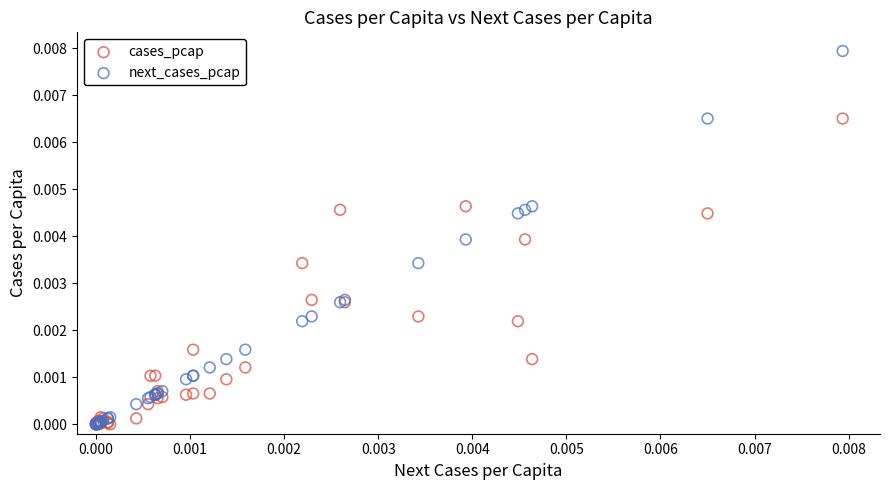

Which series has the largest Y range (max minus min)?

next_cases_pcap